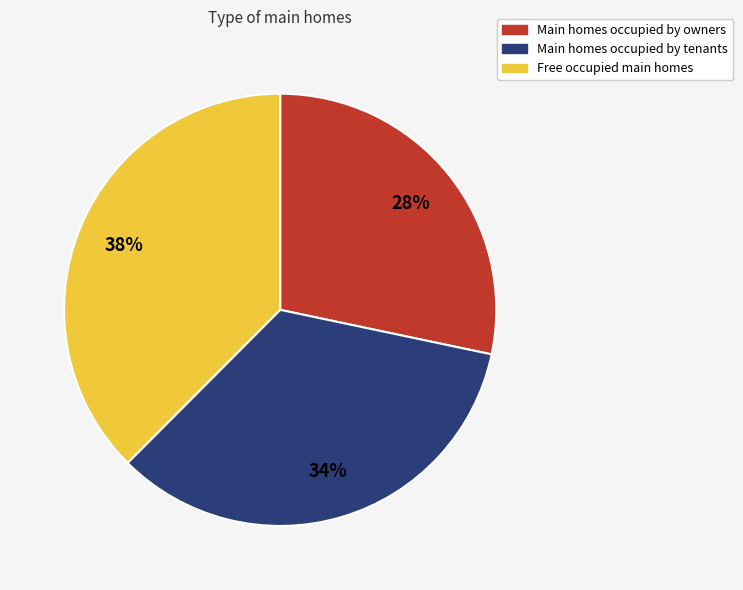

Does any single category account for the majority?

No